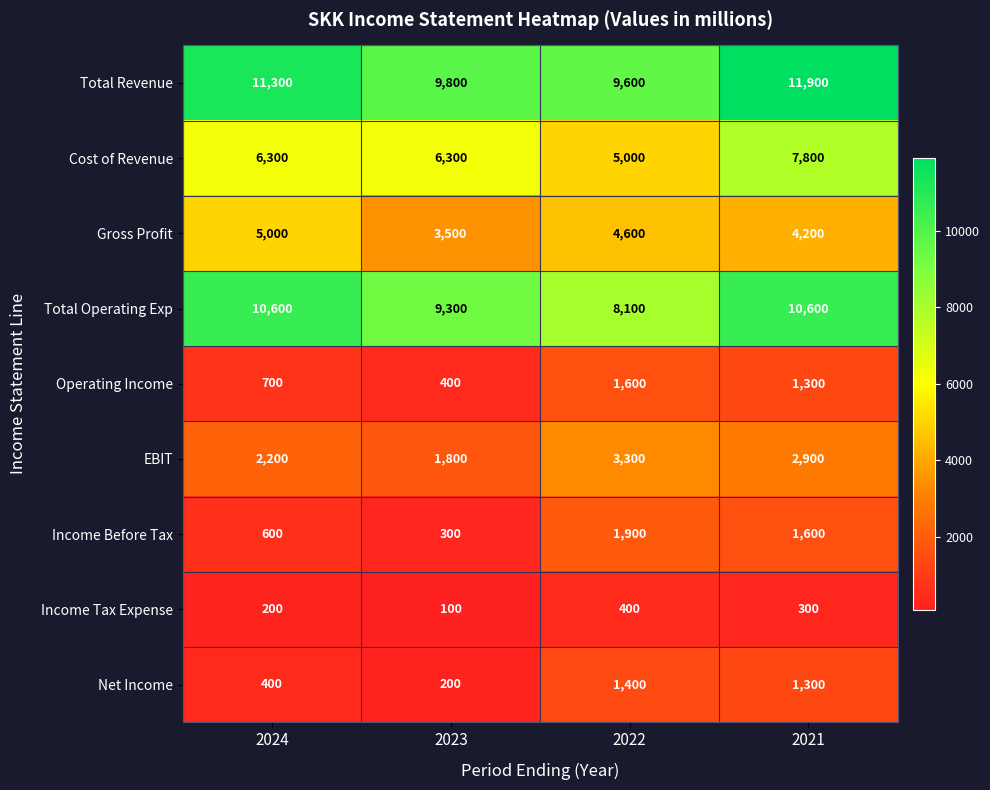

How many series are shown in this chart?

9